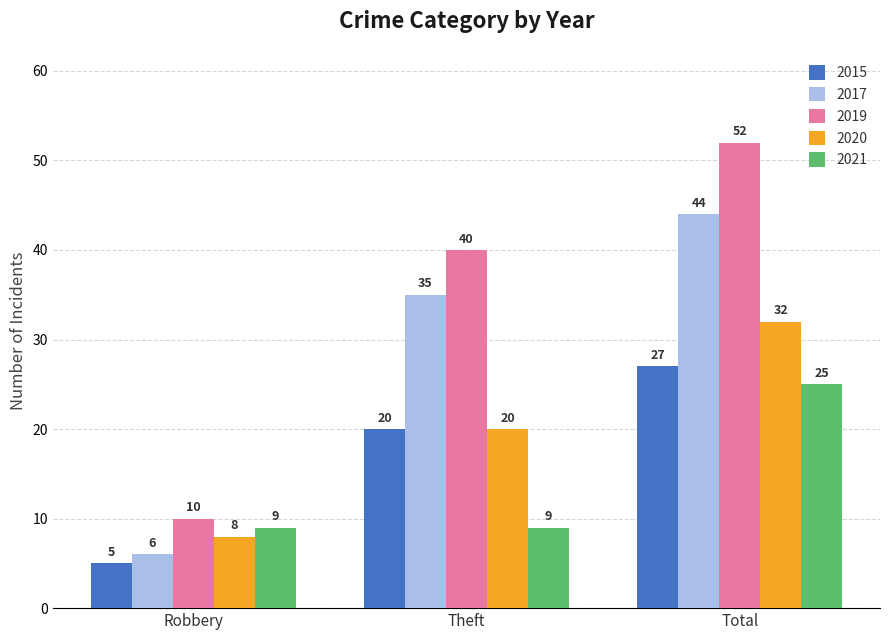

At which category does the chart reach its minimum across all series?

Robbery